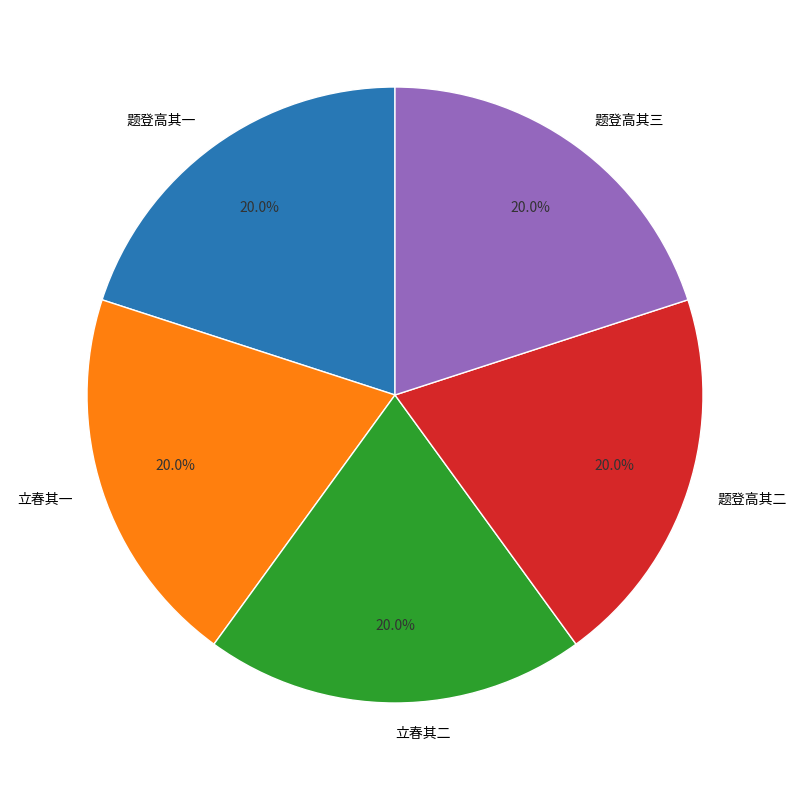

What portion of the pie excludes 立春其一?

80.0%